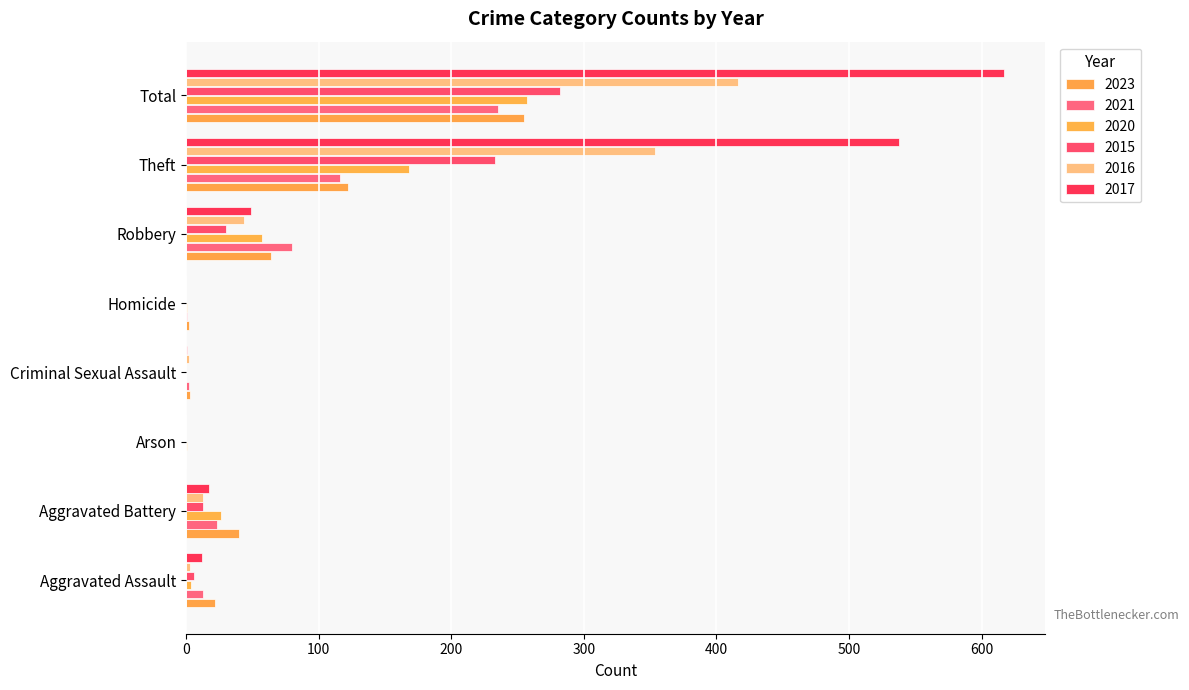

What is the greatest value displayed?

617